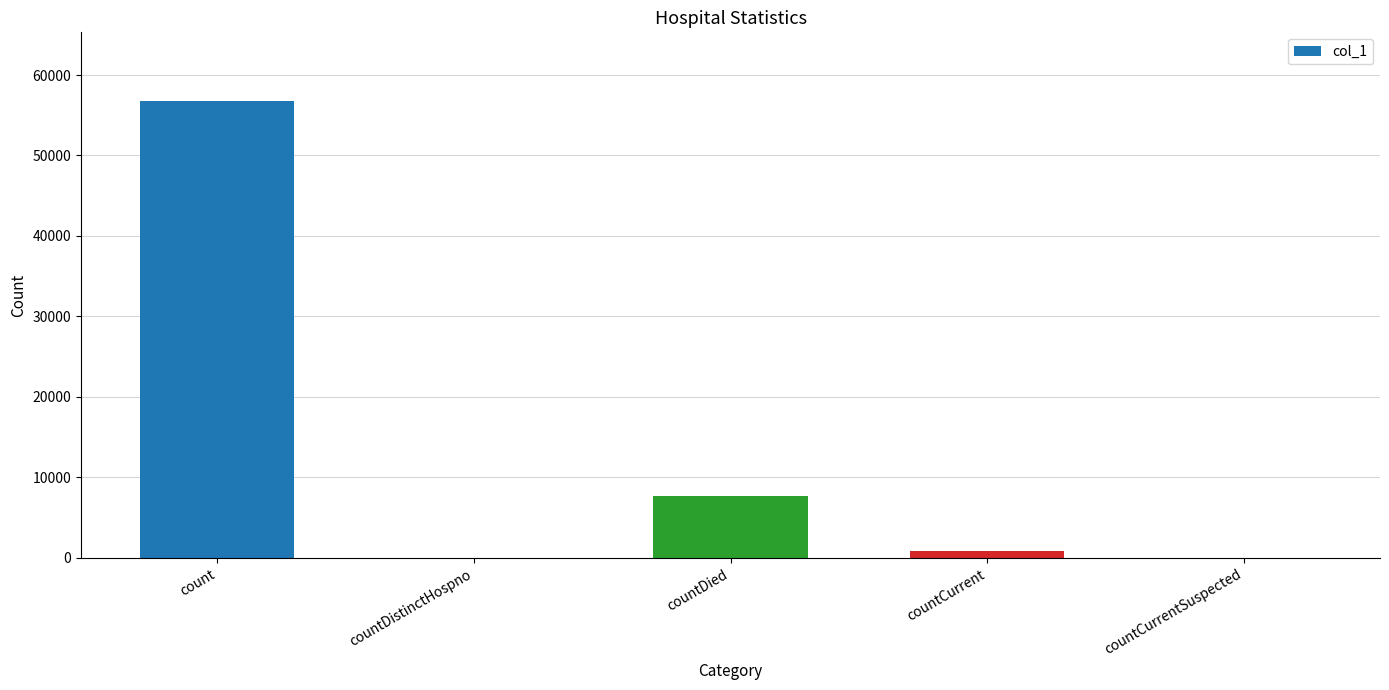

At which category does the chart reach its peak across all series?

count